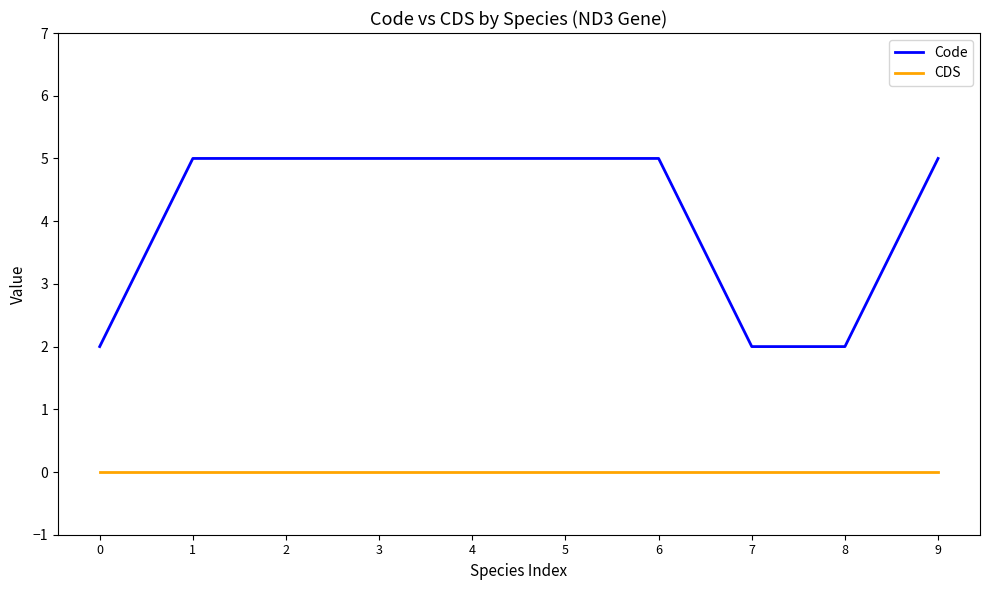

Is the value of Code at 1 greater than the value of CDS at 1?

Yes